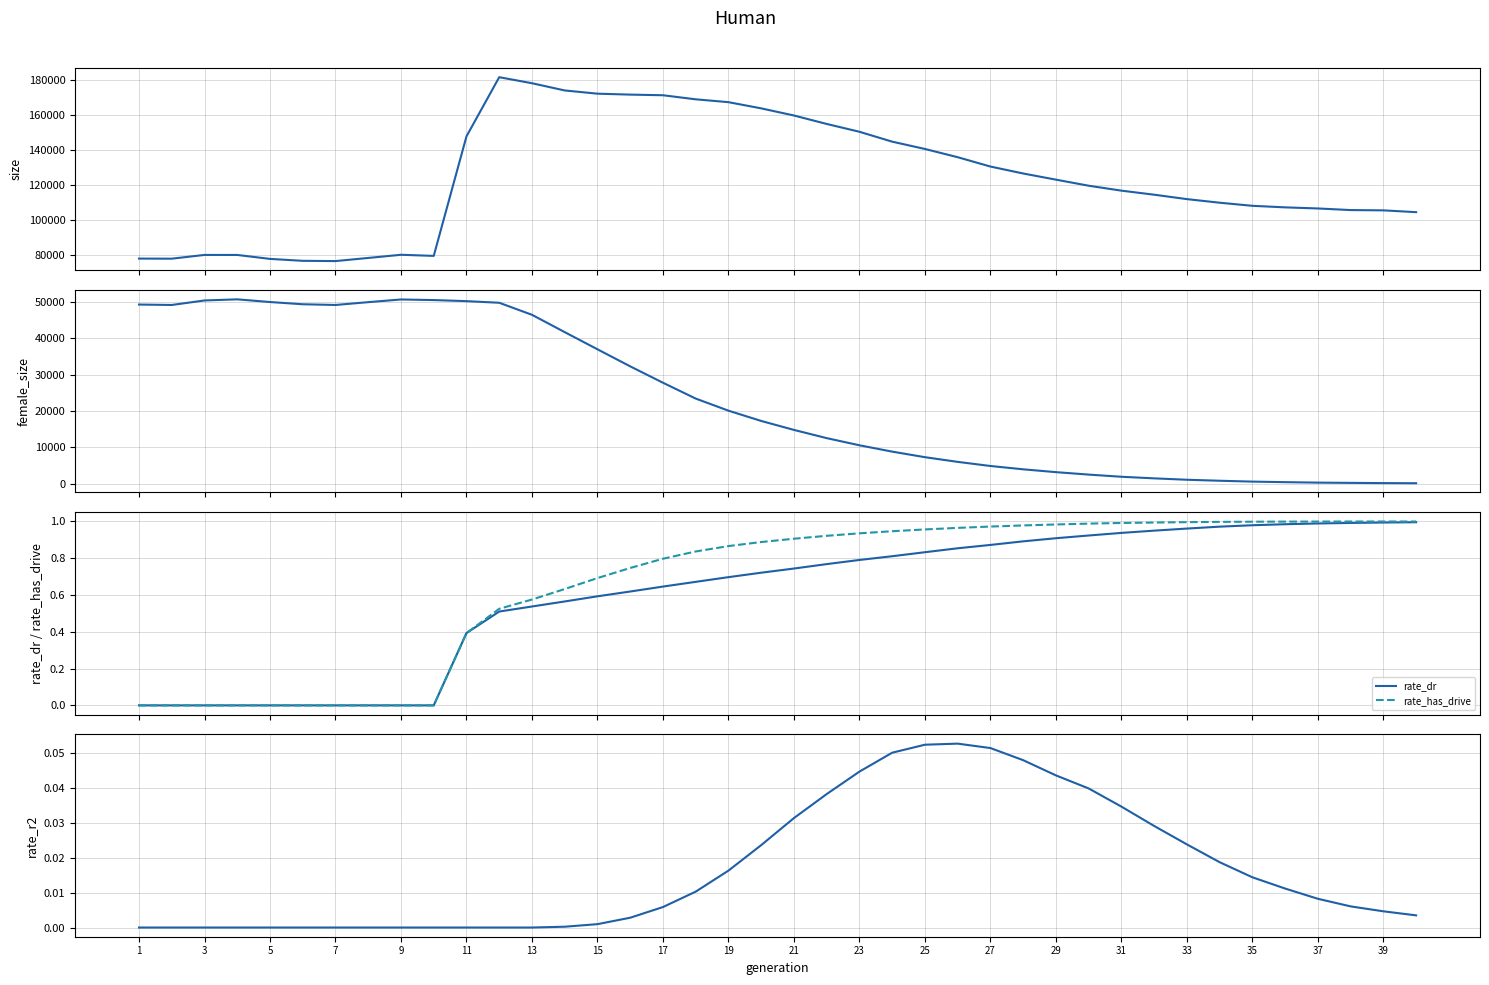

True or false: rate_dr has a value of 0.9 at 29.

True